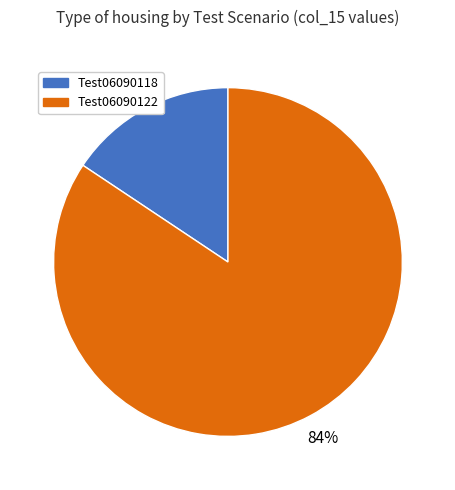

To the nearest percent, what is the combined percentage of Test06090118 and Test06090122?

100%